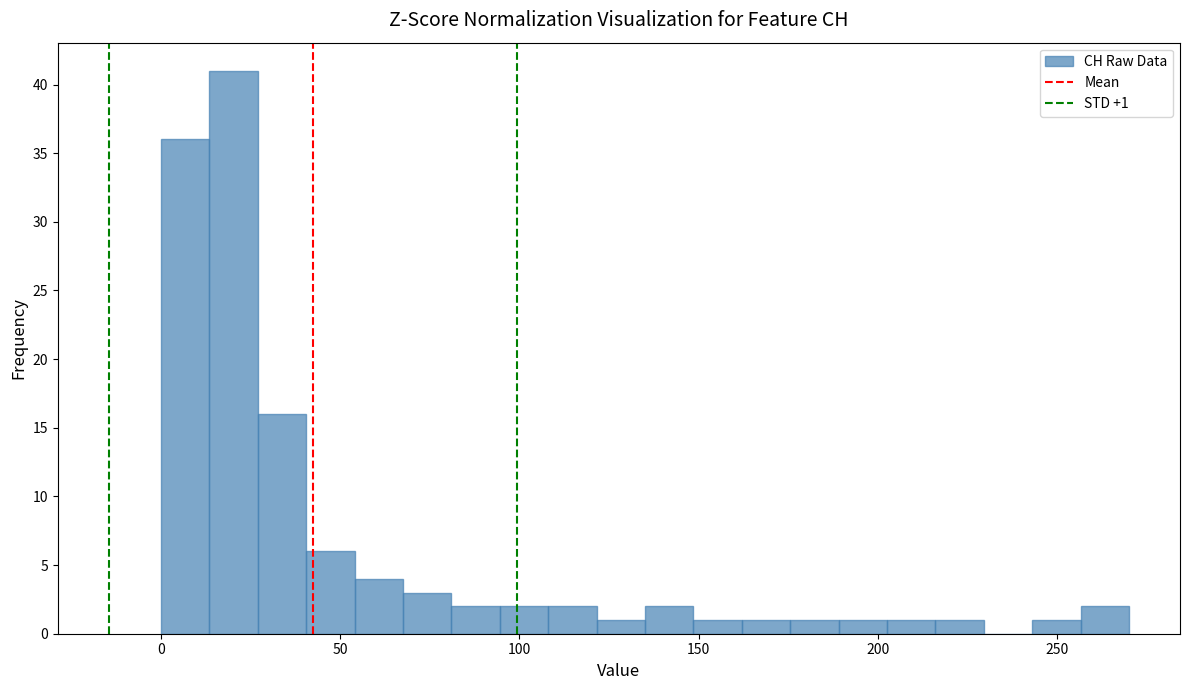

Read against the x-axis, roughly where is the centre of the tallest bar?

20